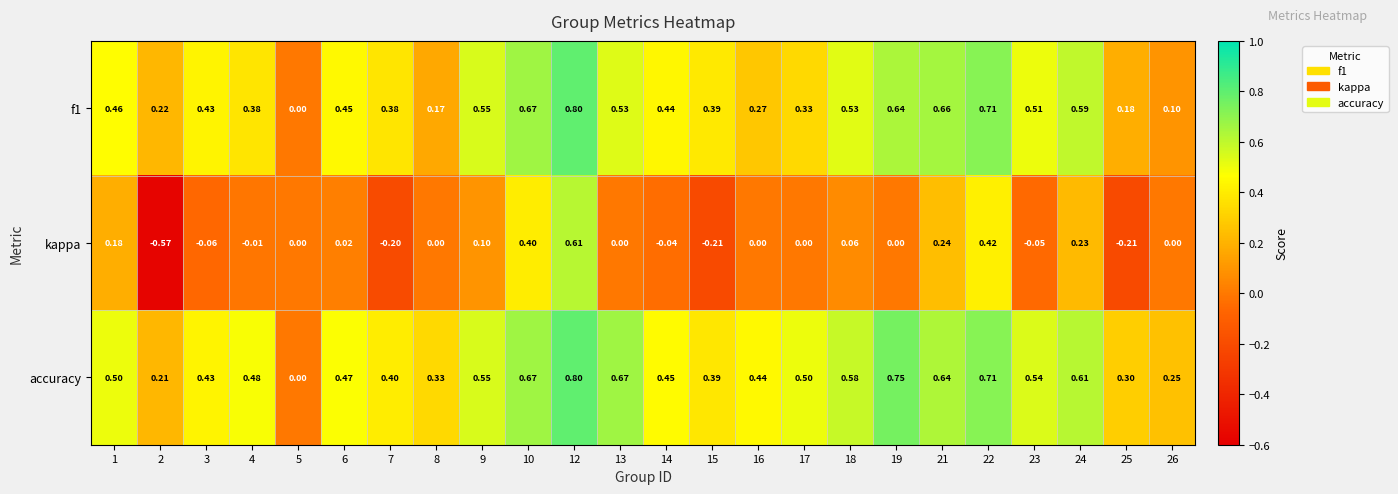

Which series has the largest range (max minus min)?

kappa